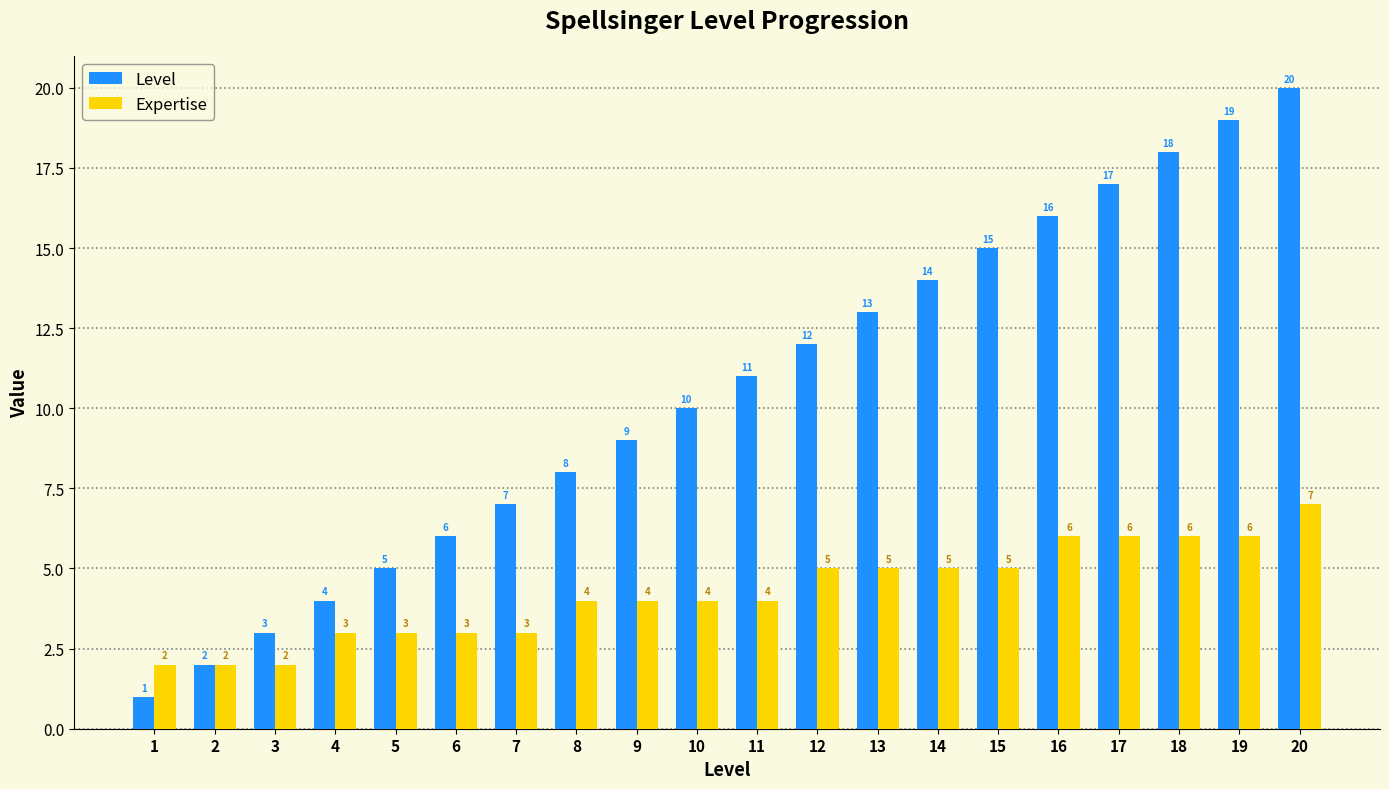

How many series are shown in this chart?

2